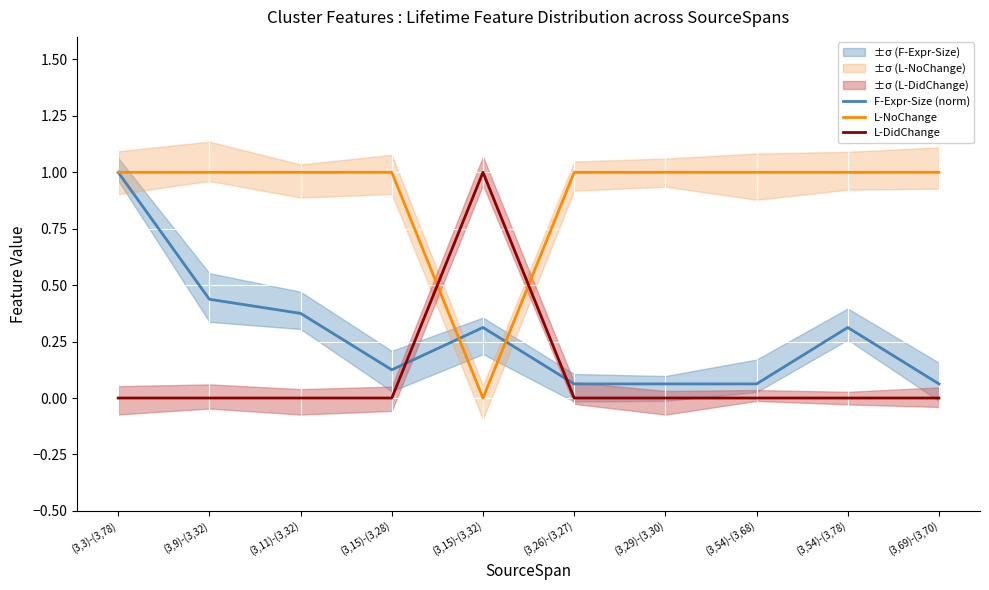

At how many categories does at least one series exceed 0?

10